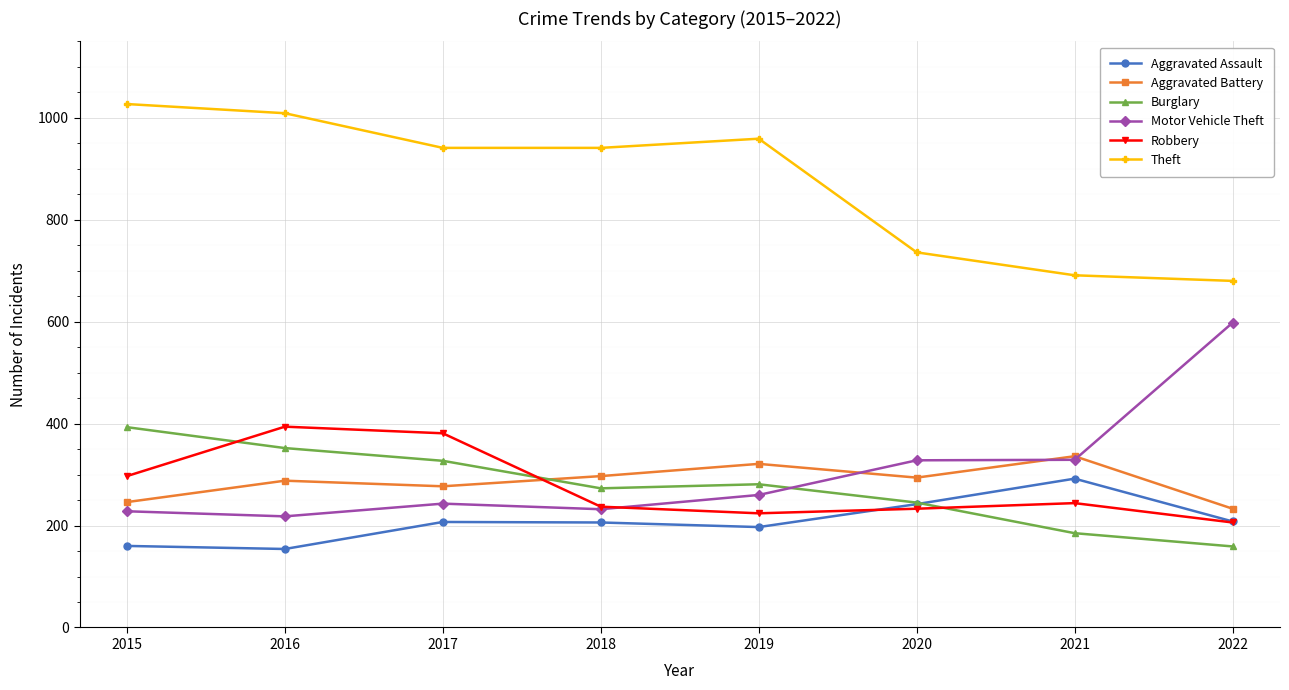

What is the difference between the maximum and second lowest values in the Motor Vehicle Theft series?

370